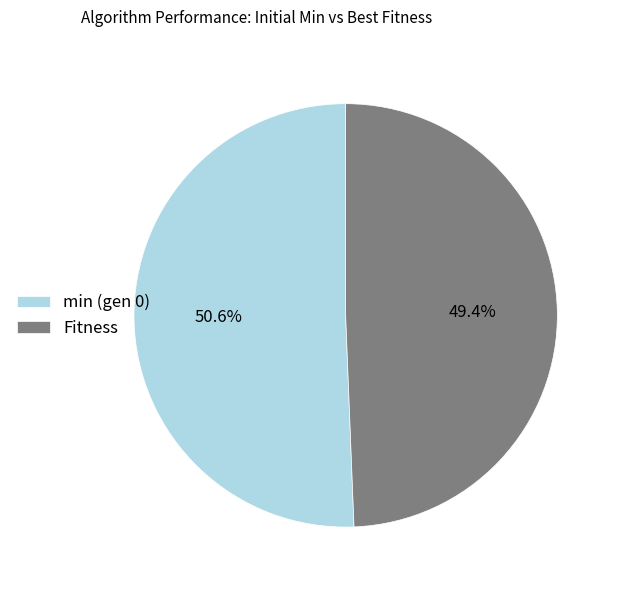

Which category accounts for the majority?

min (gen 0)